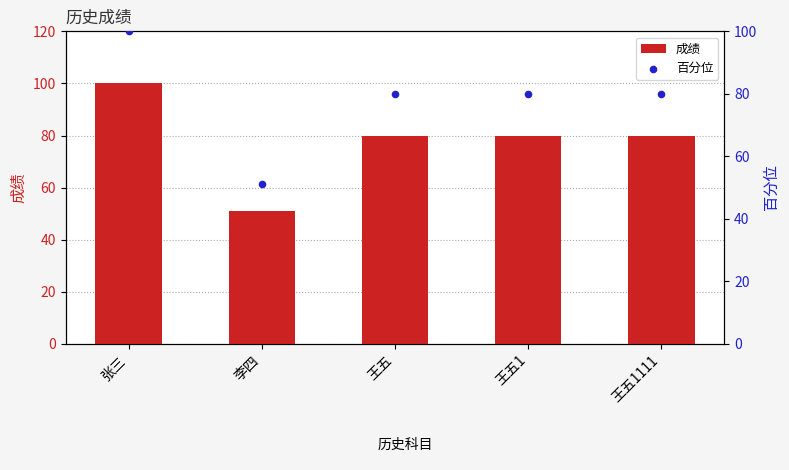

Which series has the largest Y range (max minus min)?

成绩